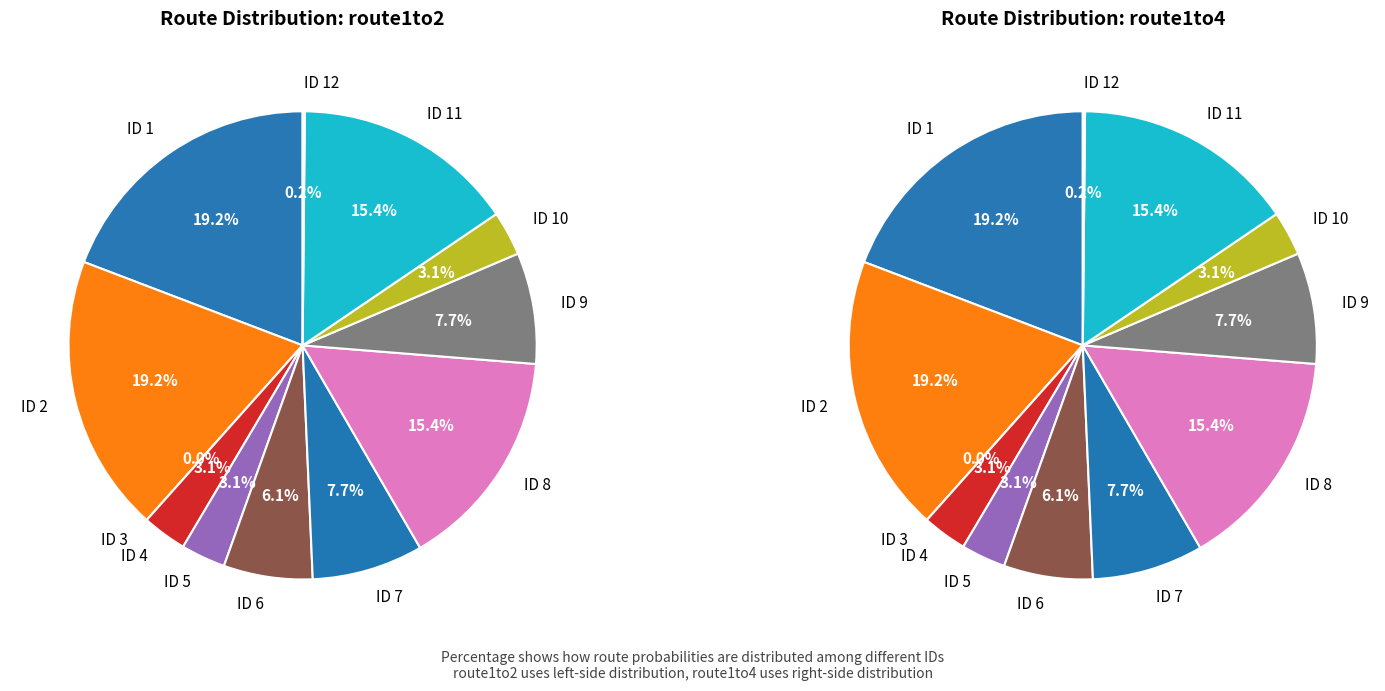

What percentage is the 11 slice, to the nearest percent?

15%